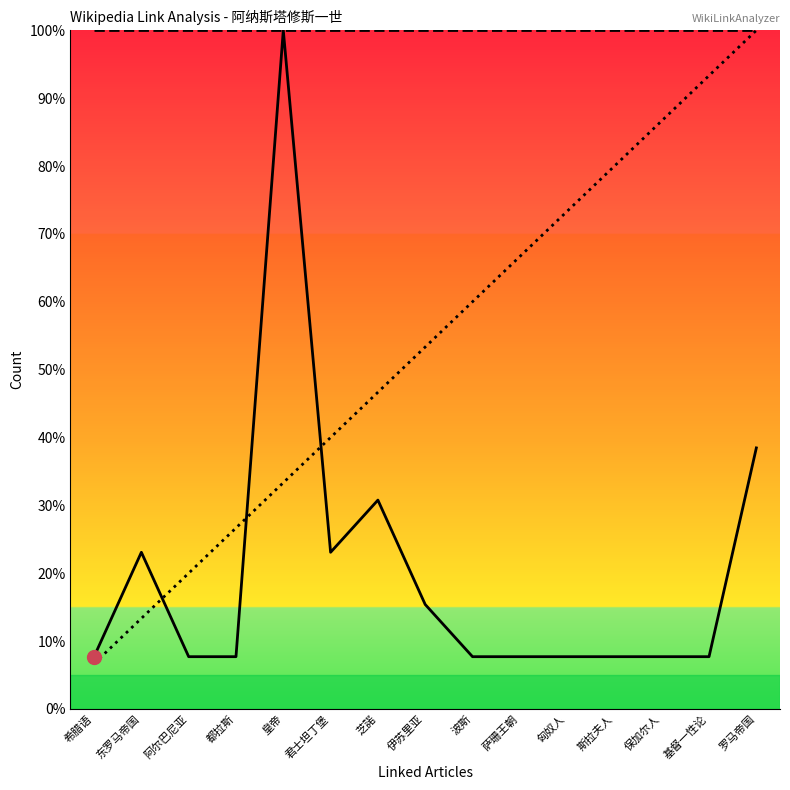

What value does the total_links series have at 波斯?

100.0